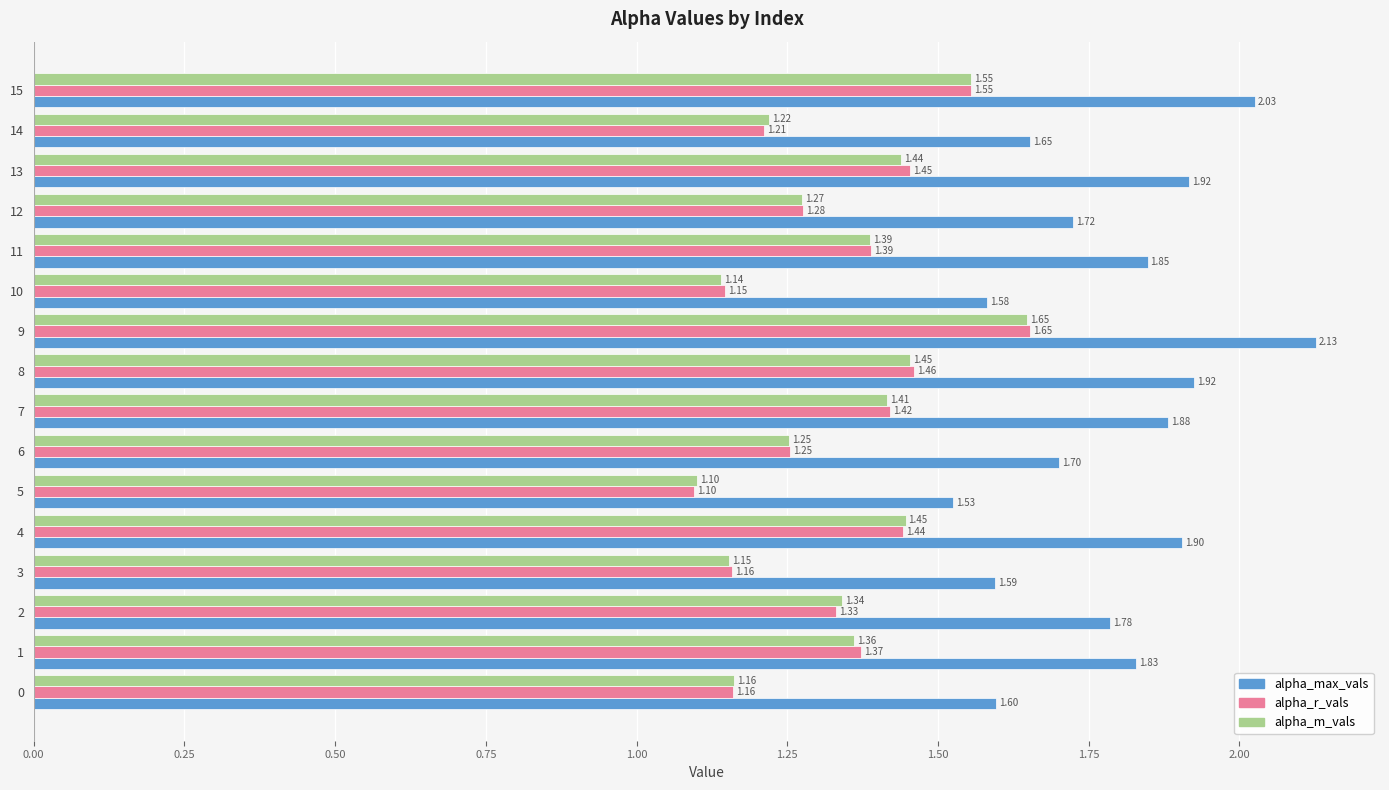

Which series has the largest total across all categories?

alpha_max_vals